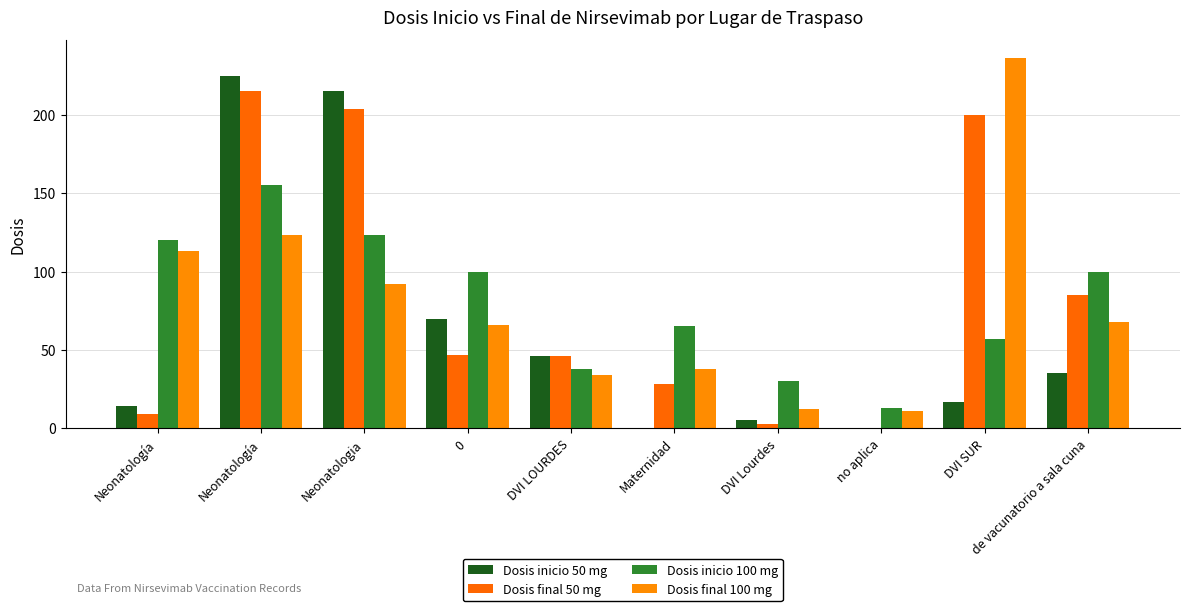

Which series has the largest total across all categories?

Dosis final 50 mg